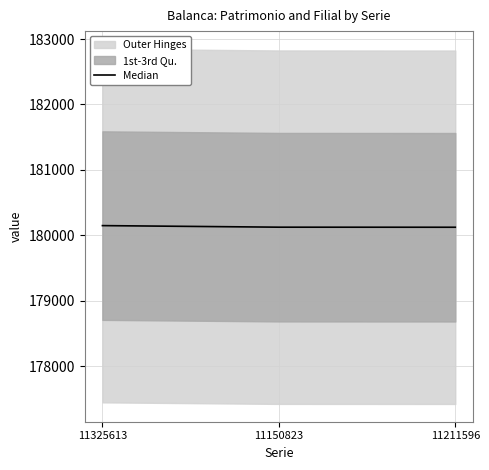

Is it true that the value at 11150823 is 180124?

True